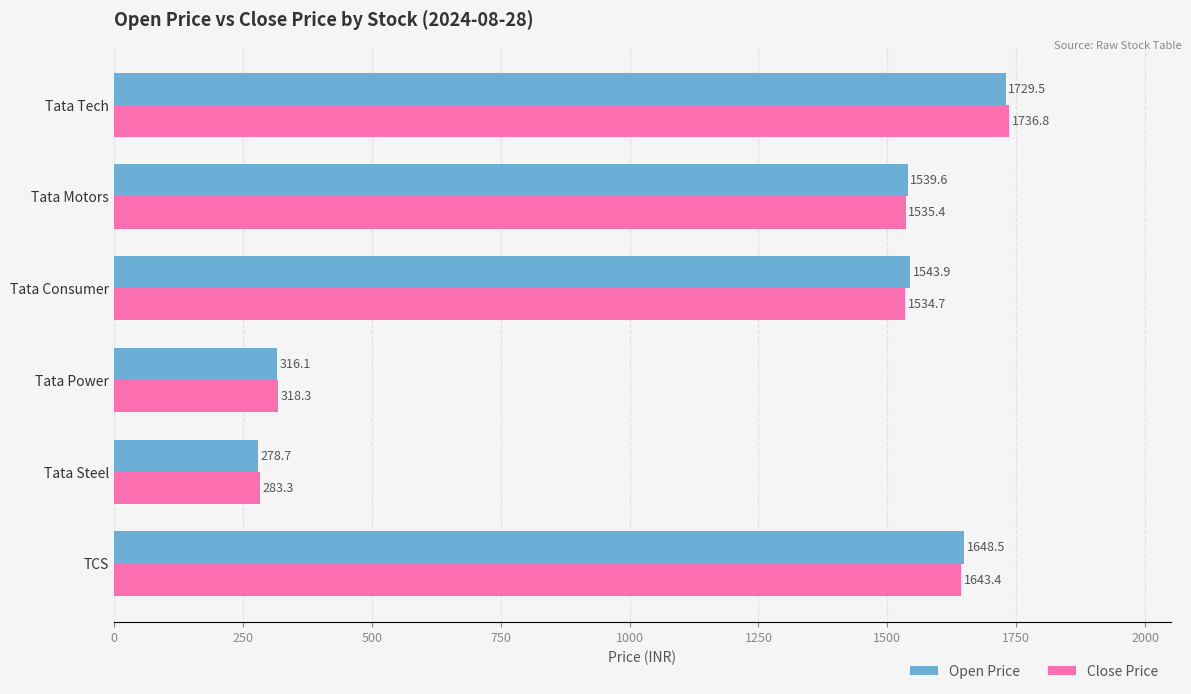

What is the approximate value of Open Price at Tata Consumer?

1543.9